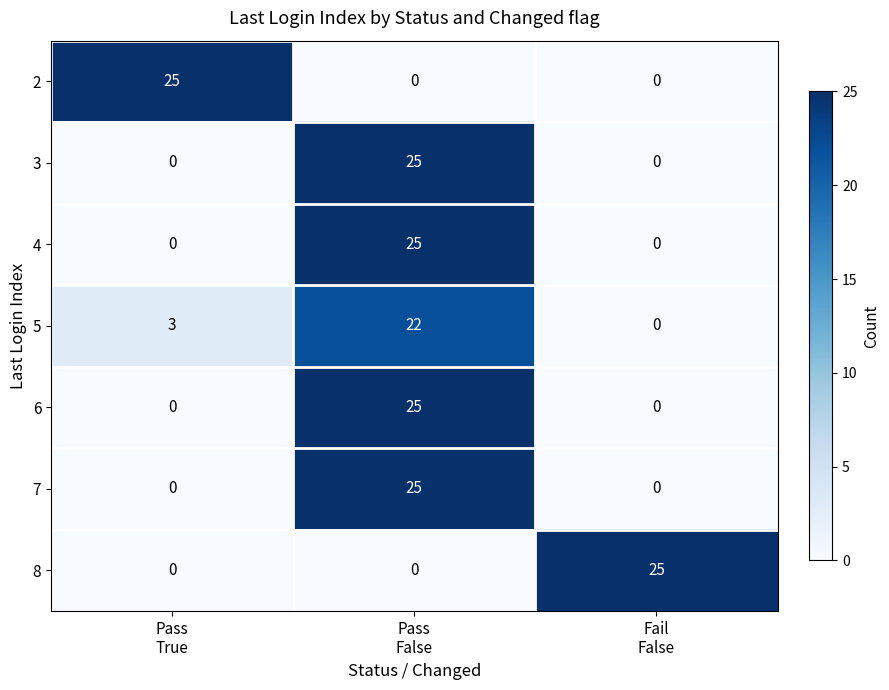

What is the difference between the maximum and second lowest values in the 7 series?

25